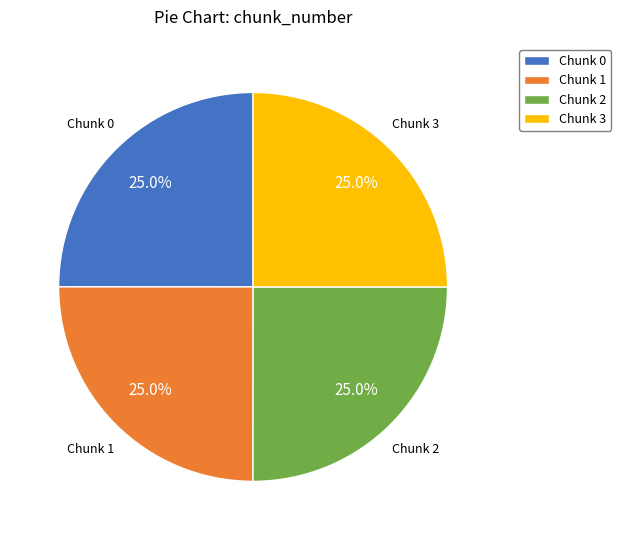

Does Chunk 1 account for over 50% of the chart?

No